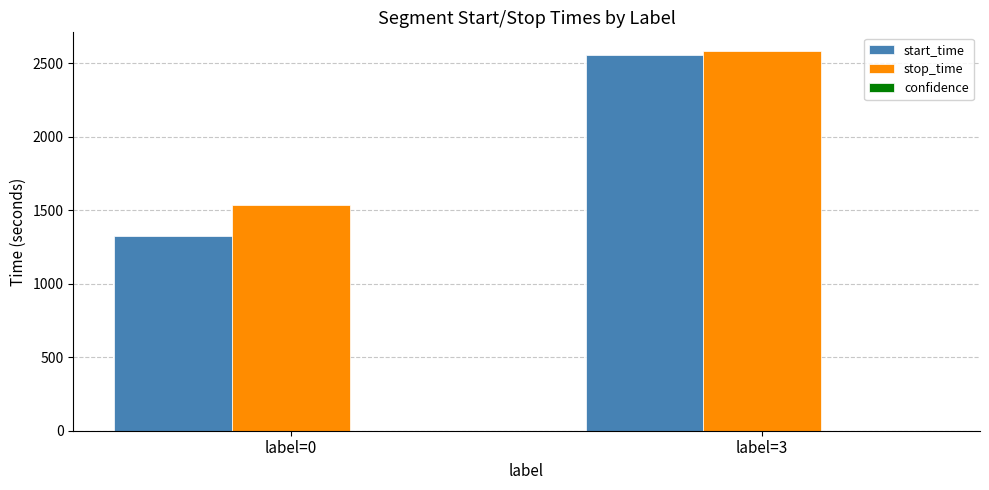

The value of start_time at label=3 is 901.7. True or false?

False